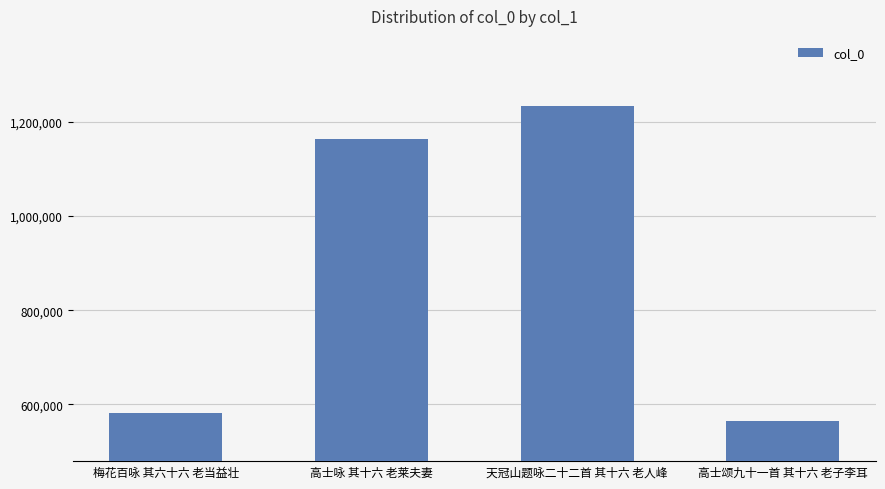

What is the greatest value displayed?

1234339